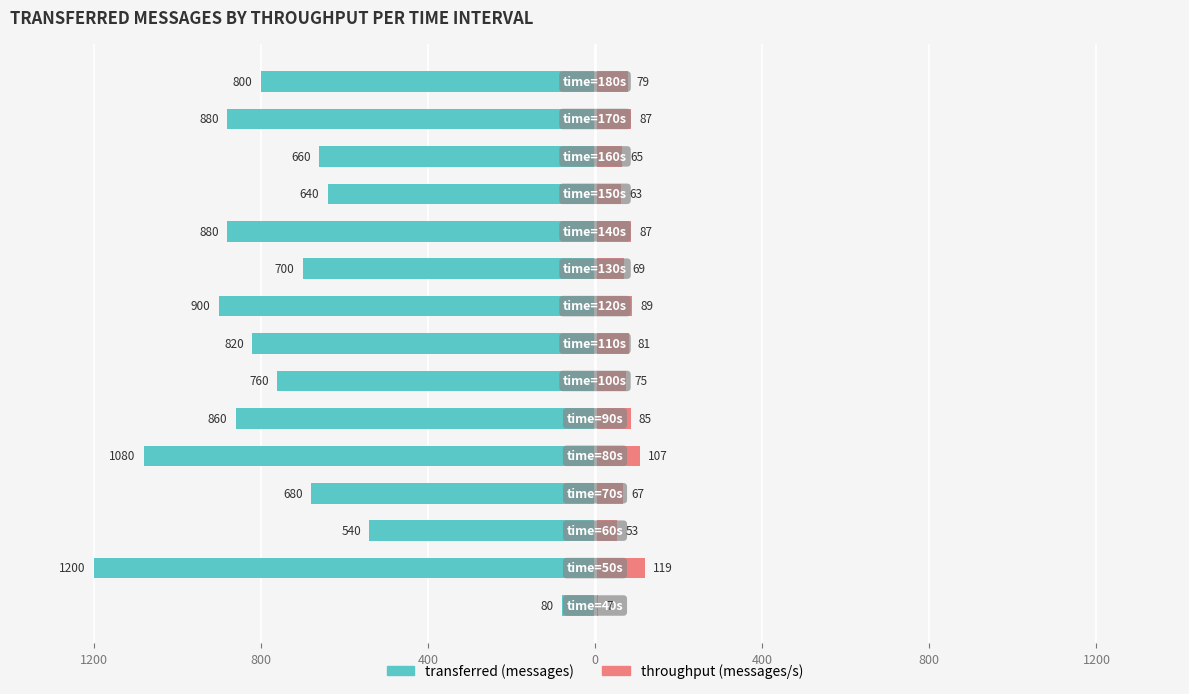

The value of throughput (messages/s) at 400 is 46. True or false?

False